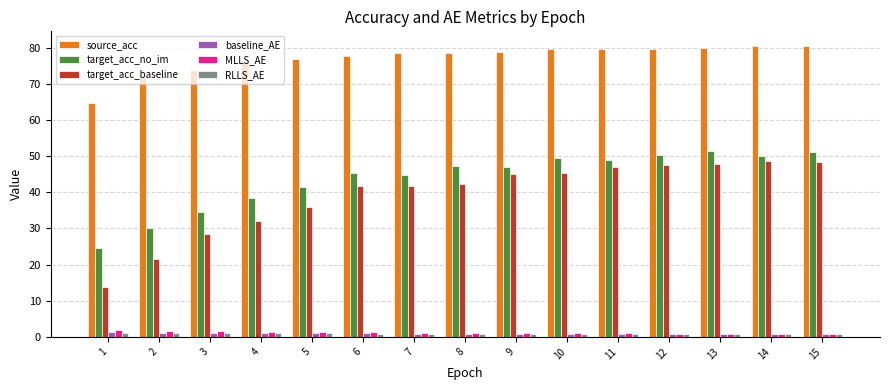

What is the maximum value for MLLS_AE?

1.9